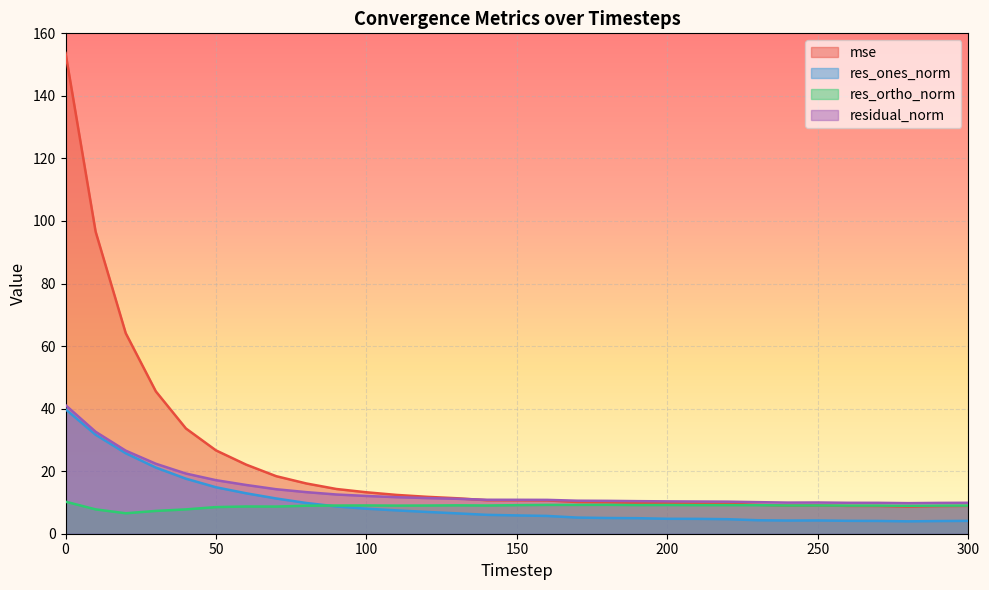

What is the value of the res_ortho_norm point at the 27th from the left?

9.0